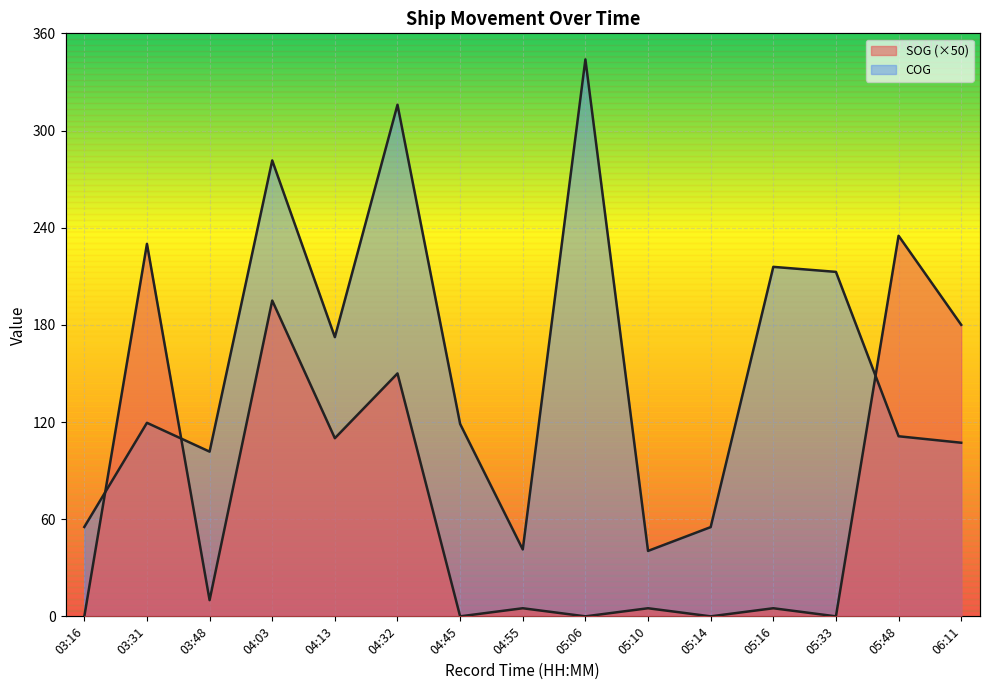

What is the maximum value for COG?

343.9